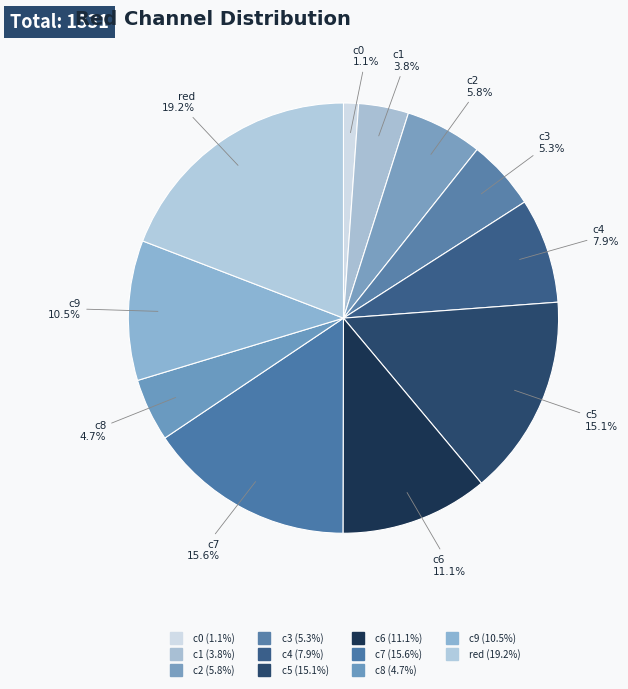

The c2 slice represents 15% of the pie. True or false?

False